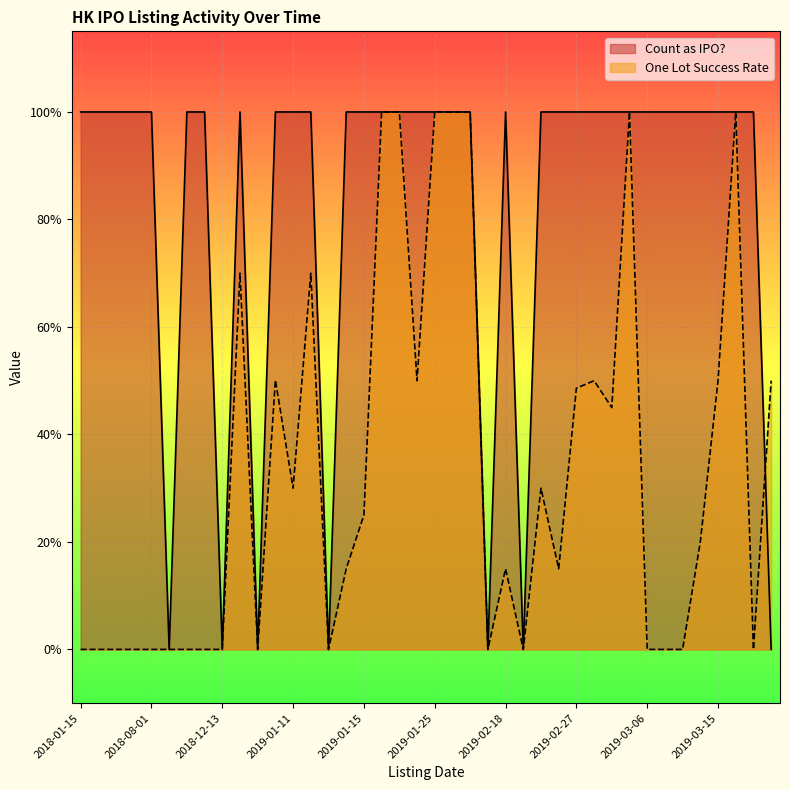

Where is Count as IPO? nearest to the value 0?

2018-08-08